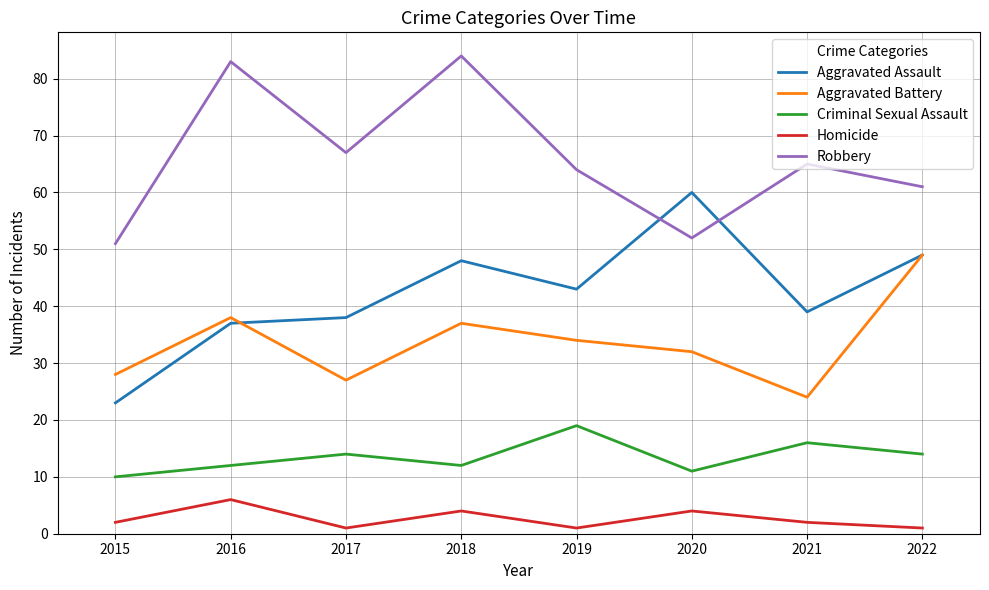

Does the chart display data point markers on the line(s)?

No